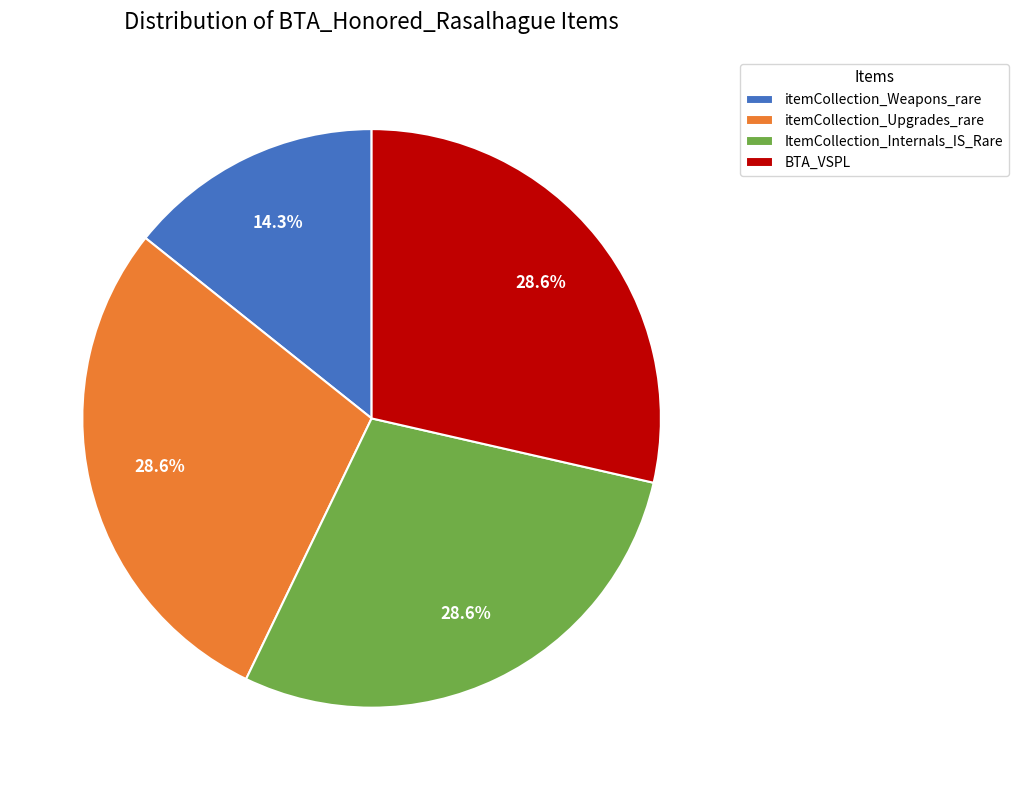

How many slices are in this pie chart?

4